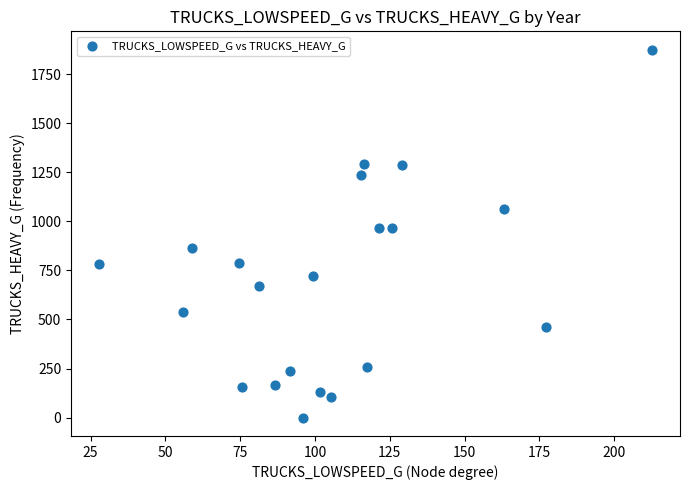

What is the range of Y values (max minus min)?

1875.1